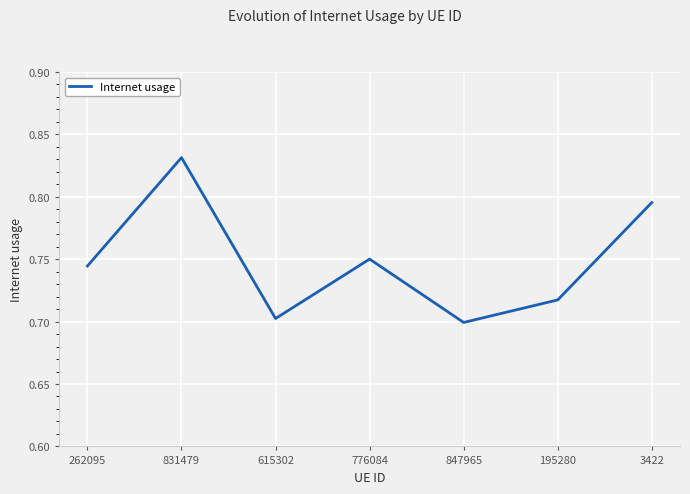

Which has a higher value, 195280 or 615302?

195280